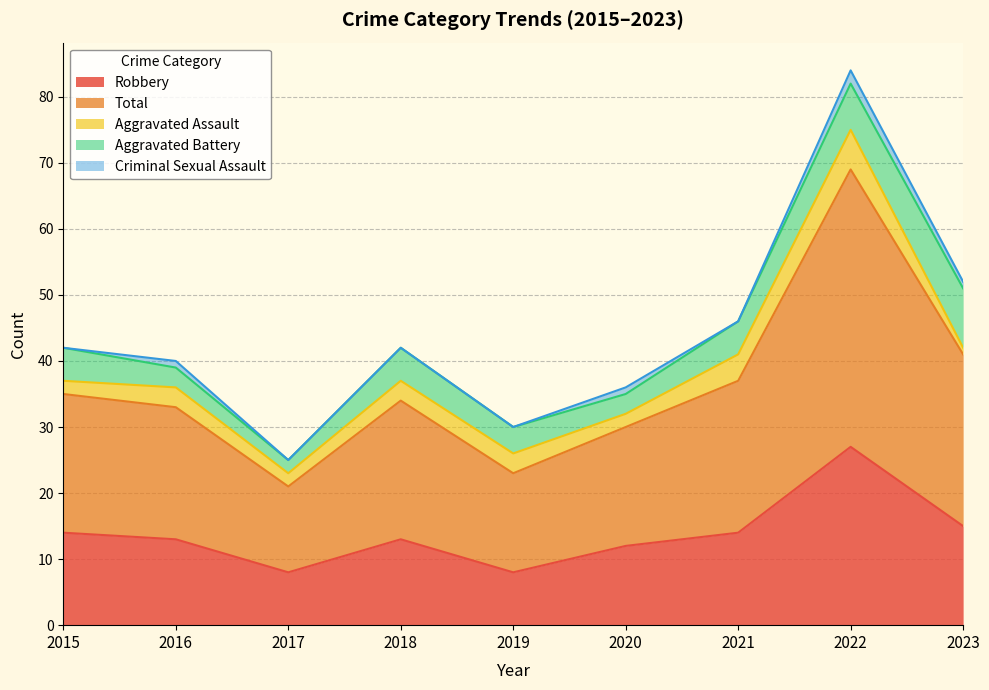

At which label does Total first exceed 21?

2021